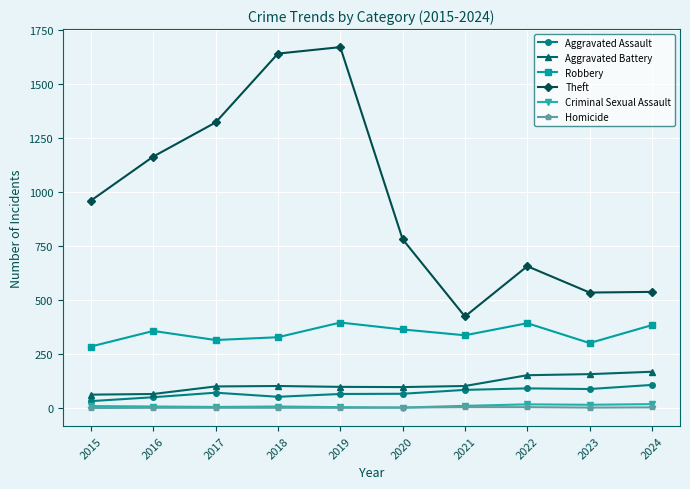

What is the value of the Aggravated Battery point at the 10th from the left?

168